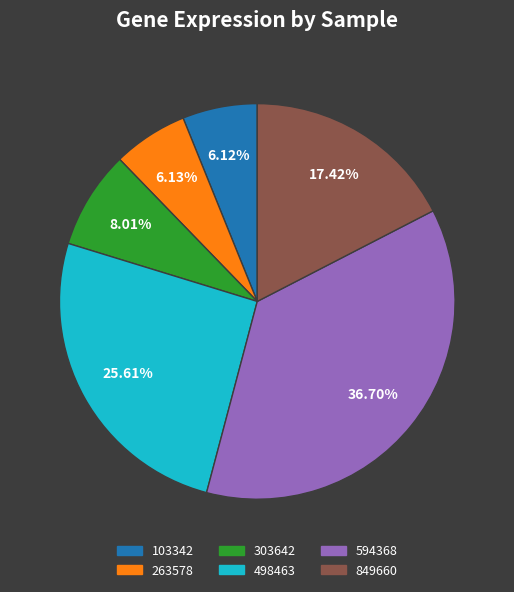

How many segments does this pie chart have?

6